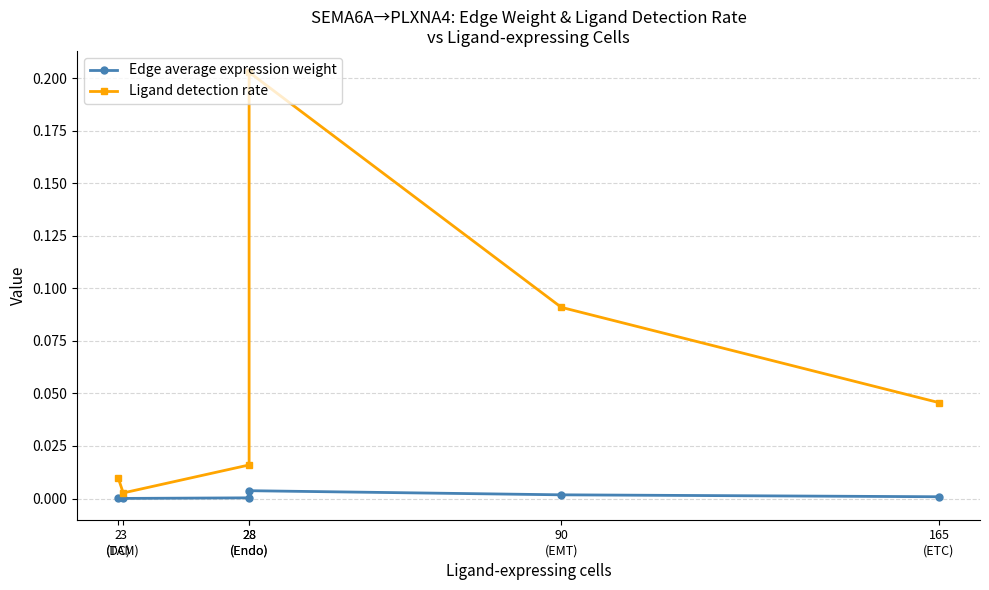

Reading left to right, transcribe all the data shown in this chart.

Edge average expression weight: 0.0	0.0	0.0	0.0	0.0	0.0
Ligand detection rate: 0.0	0.0	0.0	0.2	0.1	0.0